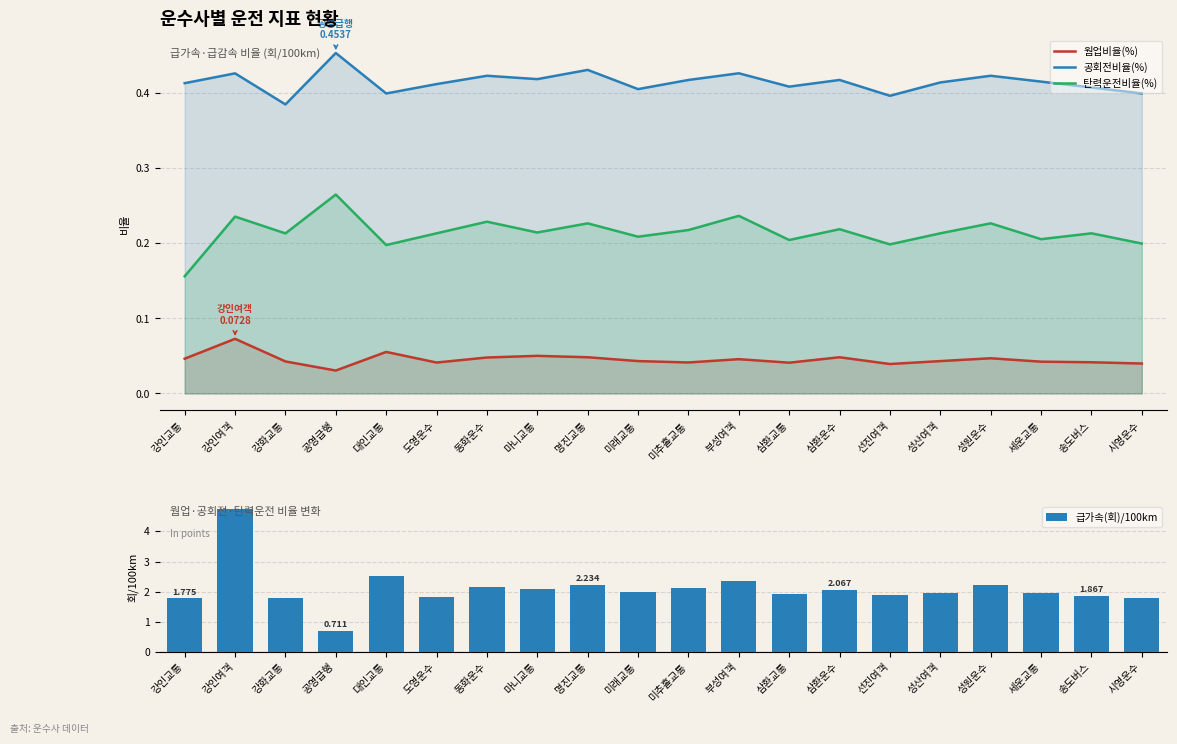

What is the difference between the 급가속(회)/100km values at 미추홀교통 and 부성여객?

0.2